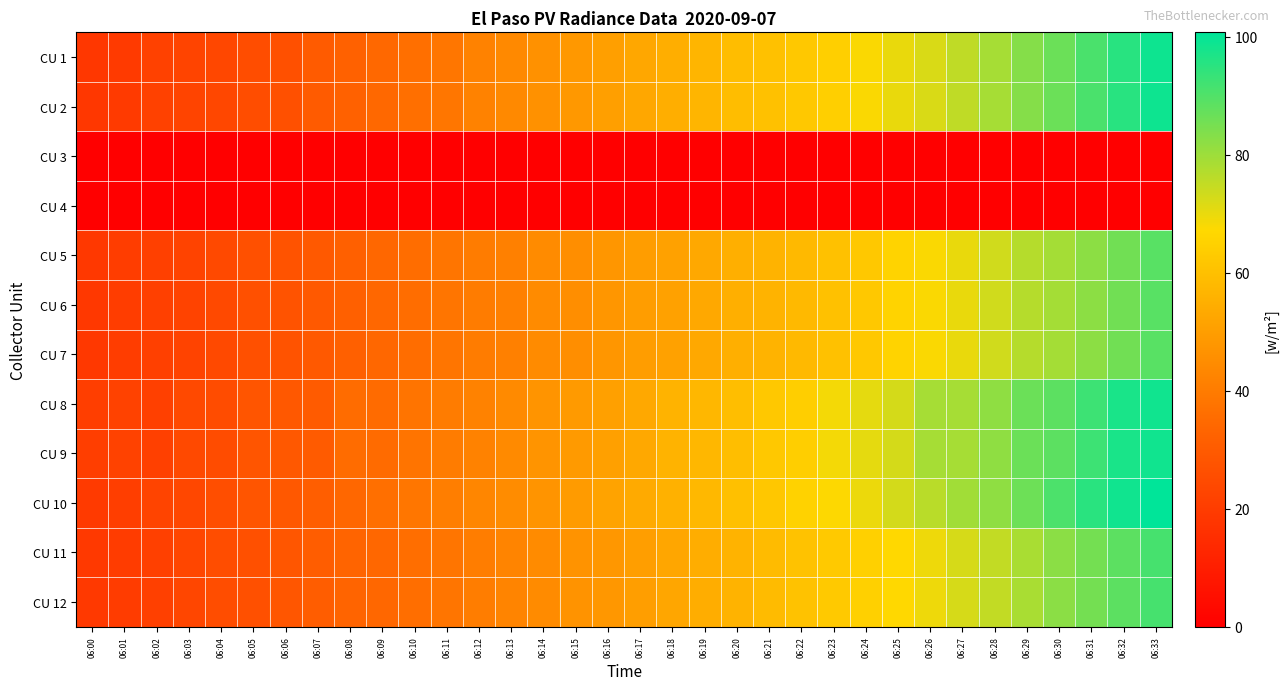

Which label corresponds to the largest value in the chart?

06:33